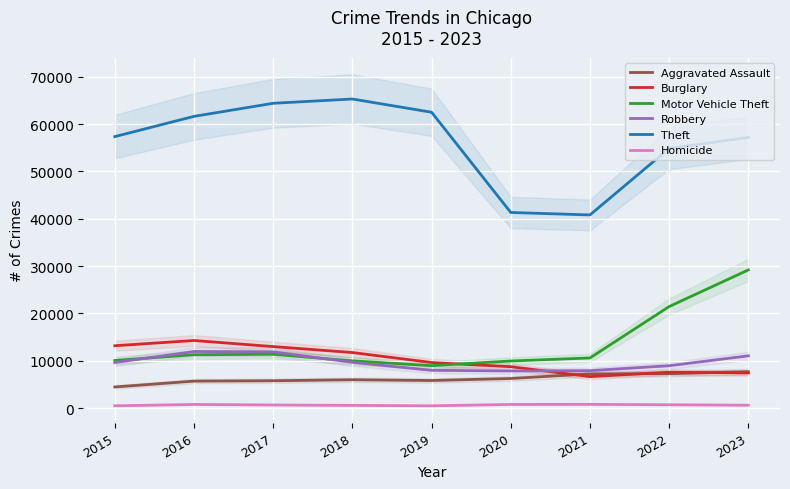

What is the difference between the Homicide values at 2018 and 2020?

199